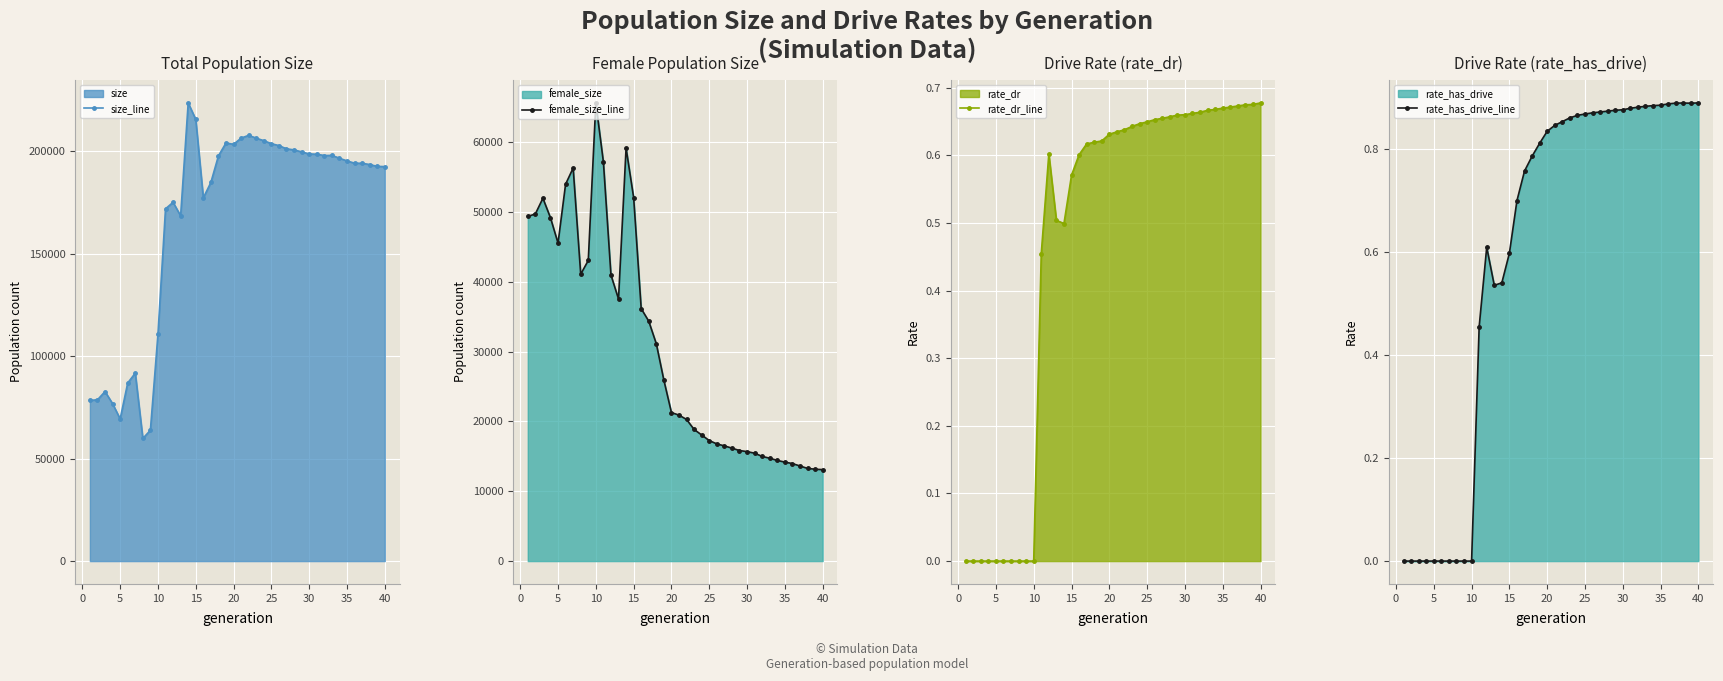

What is the value of the rate_has_drive_line point at the 33rd from the left?

0.9